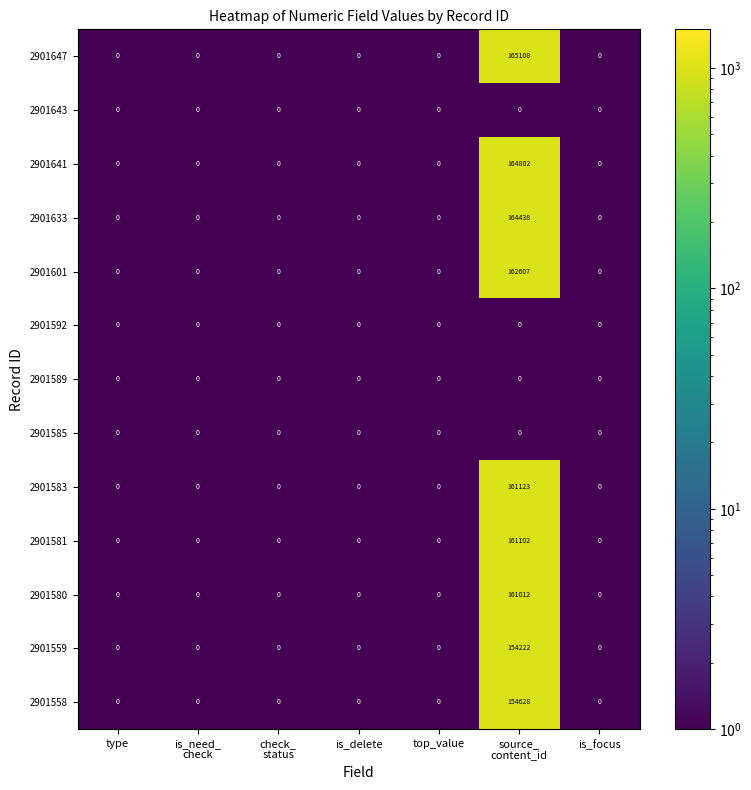

What is the average value of the 2901583 series?

23018